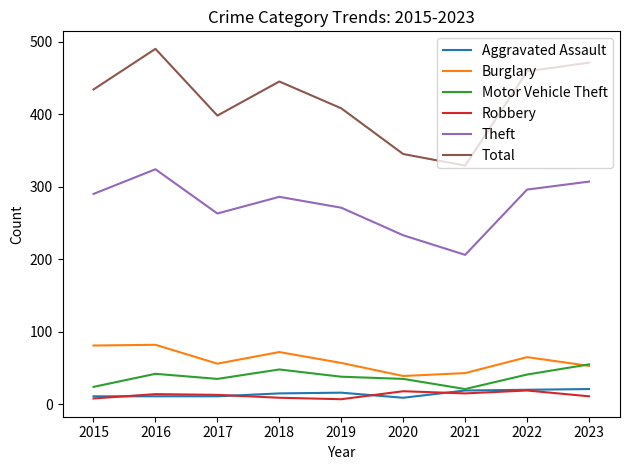

What is the difference between the highest and lowest values at 2022?

440